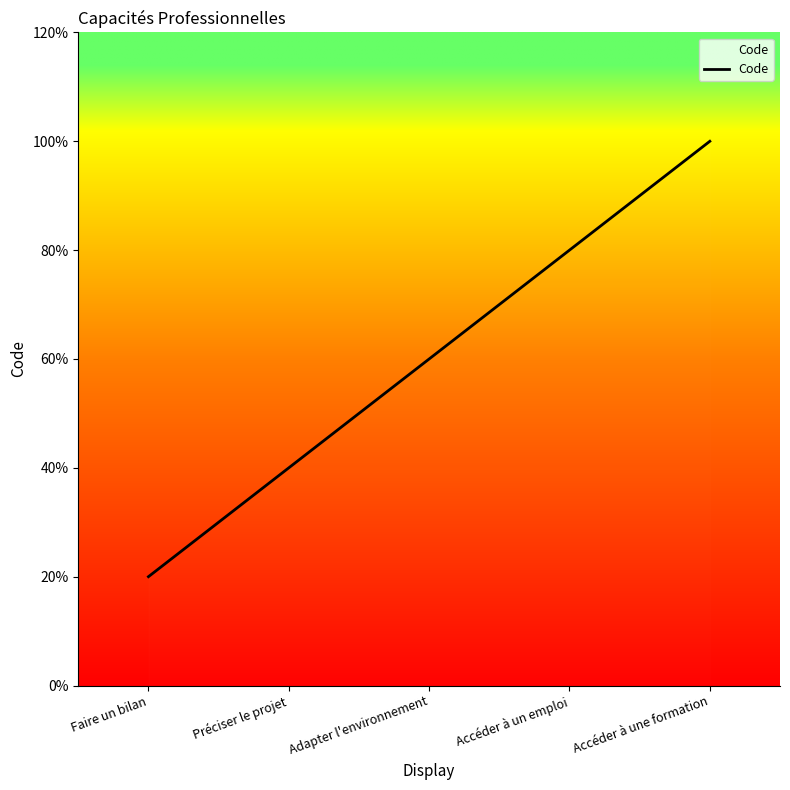

List the labels in order of value, smallest first.

Faire un bilan, Préciser le projet, Adapter l'environnement, Accéder à un emploi, Accéder à une formation